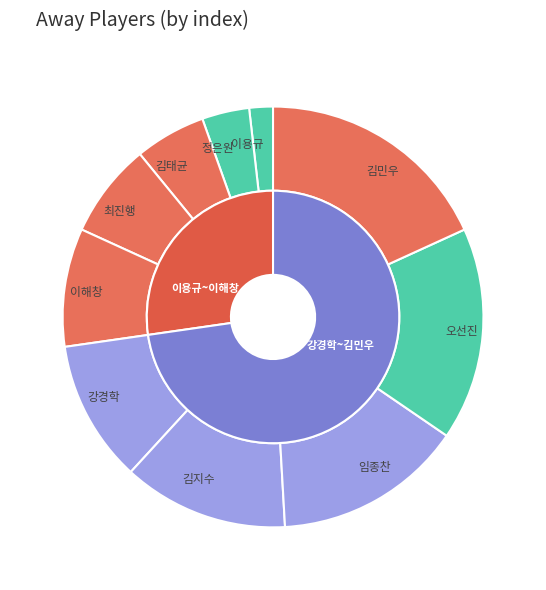

Count the number of slices in the pie.

10